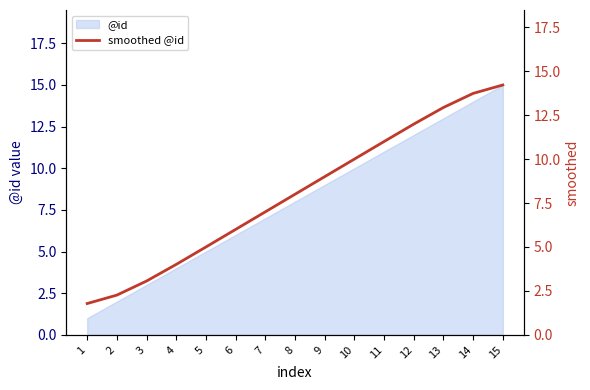

Count the number of categories in the chart.

15